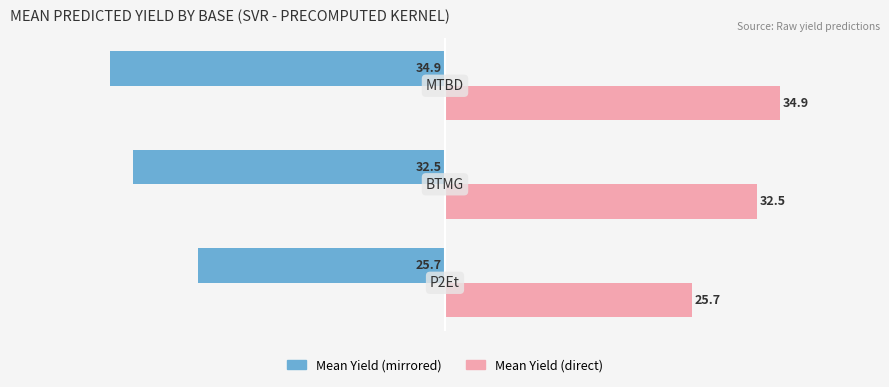

What is the greatest value displayed?

34.9